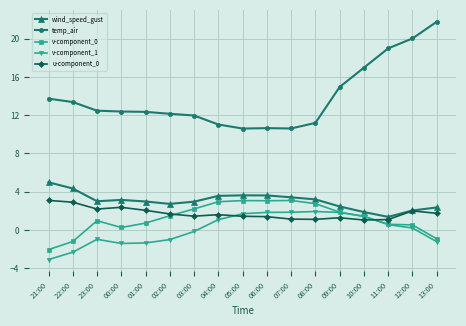

What is the sum of all v-component_0 values?

20.7